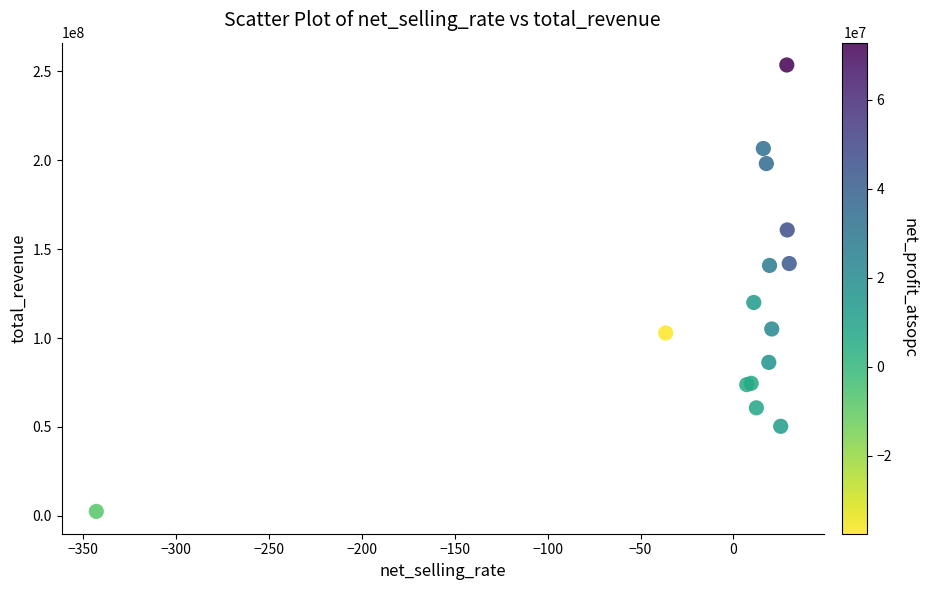

What Y value in the scatter plot is closest to 128029456?

119994834.0